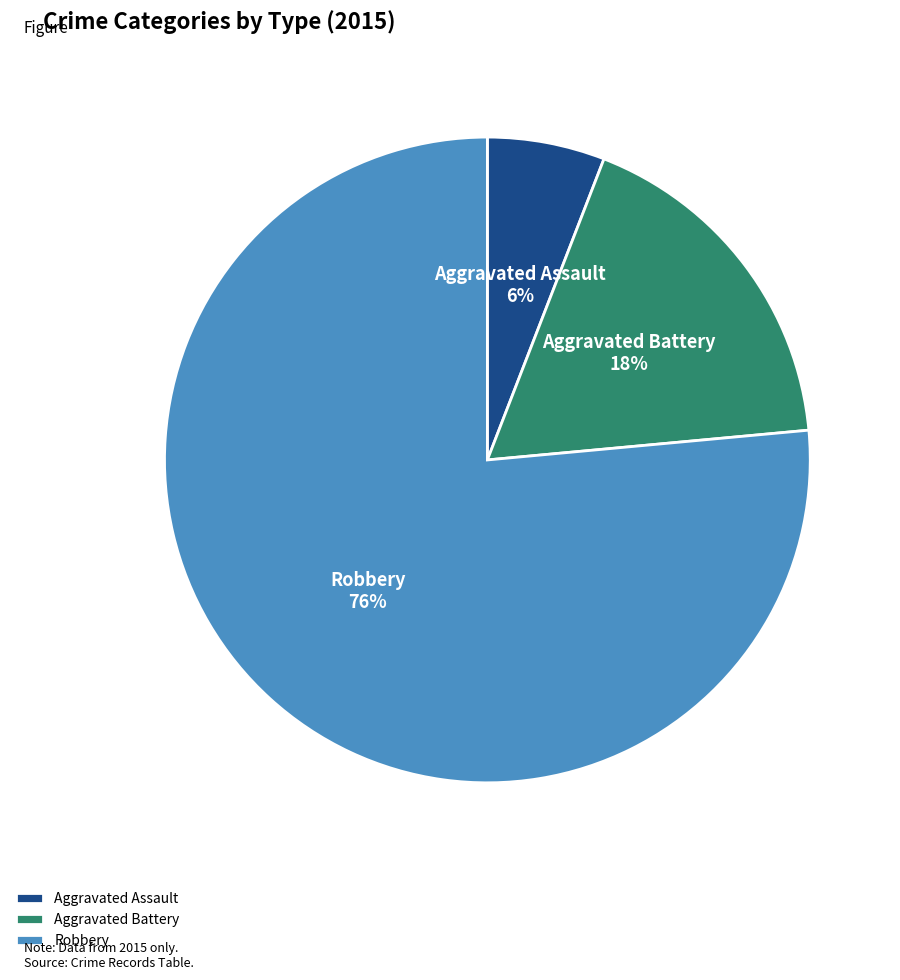

How many slices are in this pie chart?

3